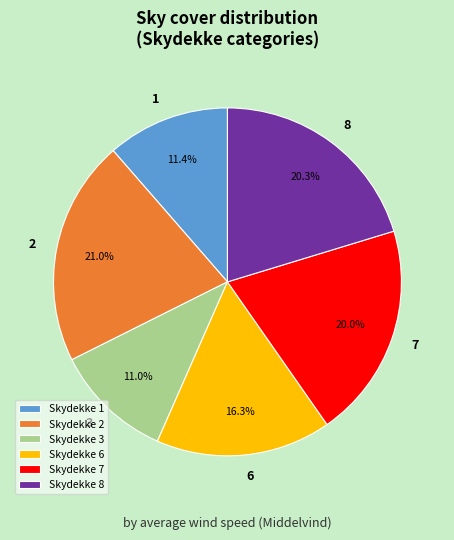

Combined, do Skydekke 8 and Skydekke 2 account for over 50%?

No